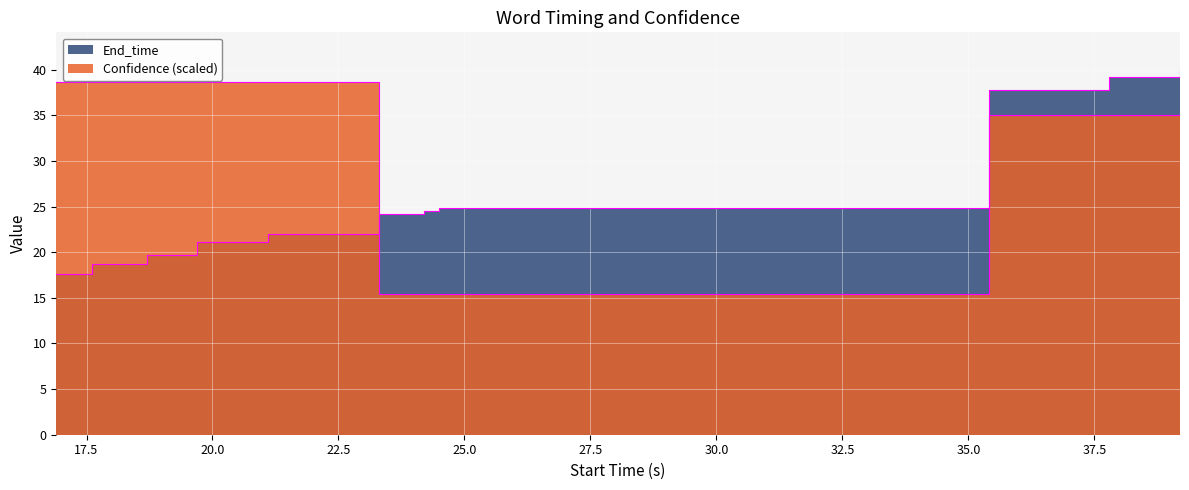

How many lines are shown in the chart?

2